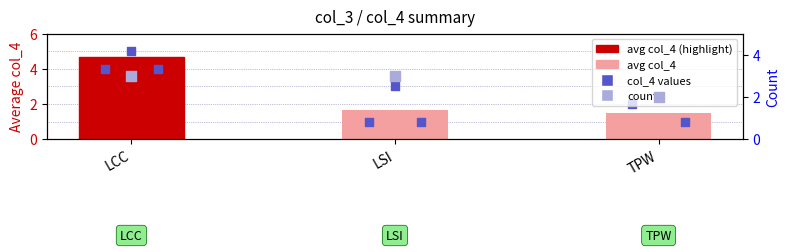

Is the value of count at TPW greater than the value of avg col_4 at LCC?

No